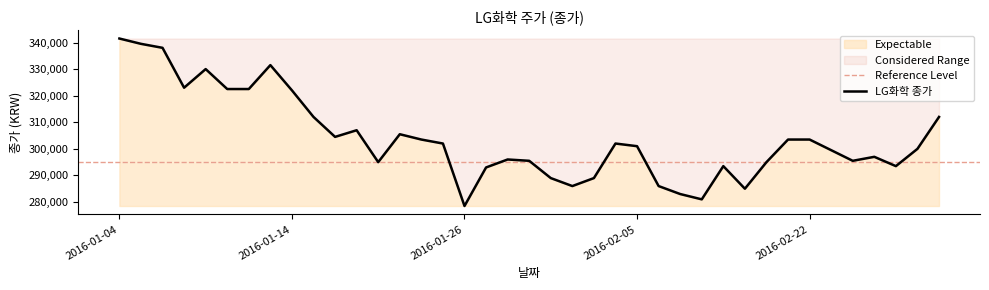

What is the sum of the values at 2016-02-18 and 2016-02-24?

590500